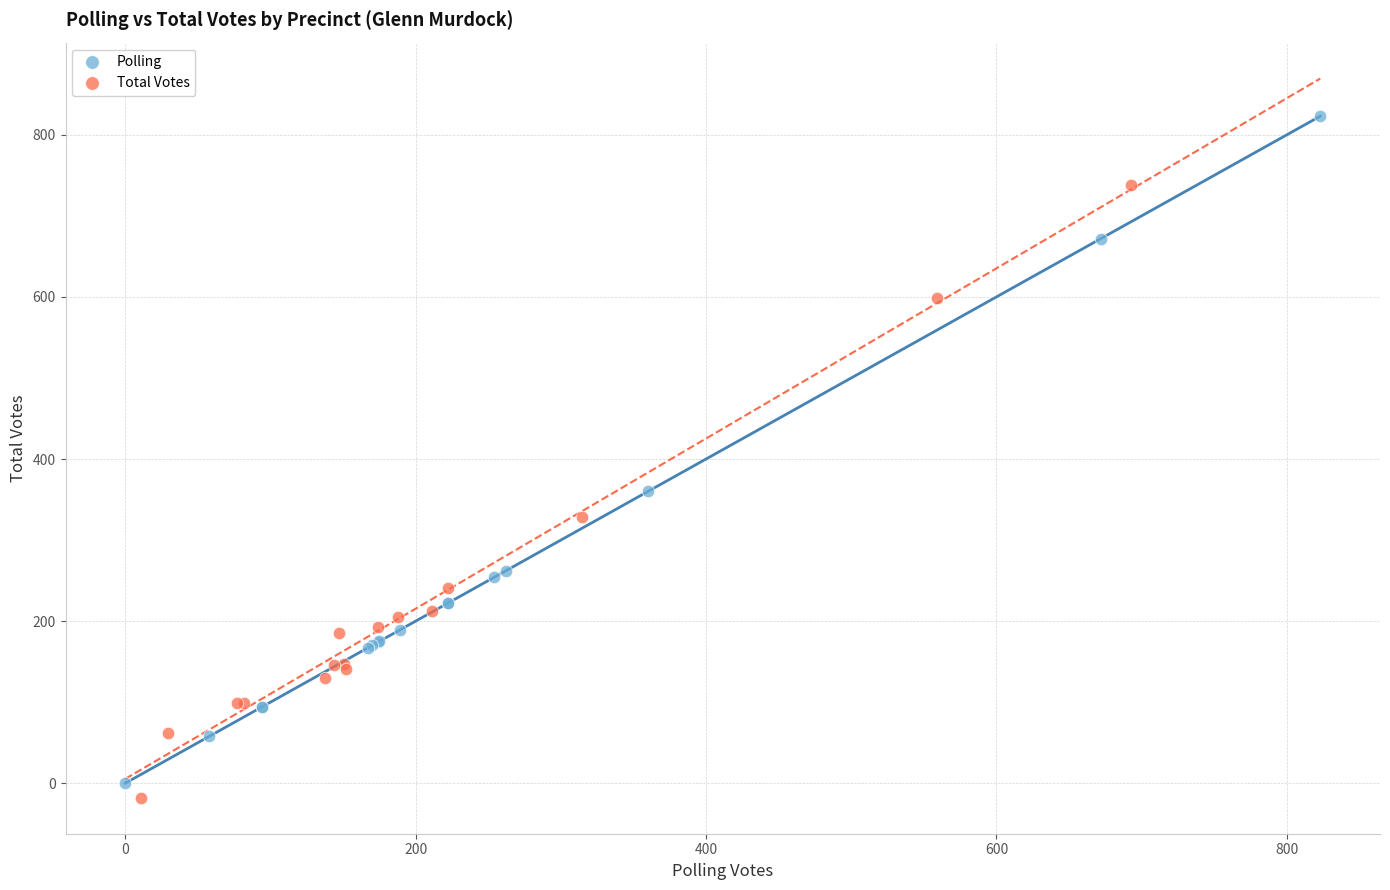

Which series reaches the maximum Y coordinate?

Polling